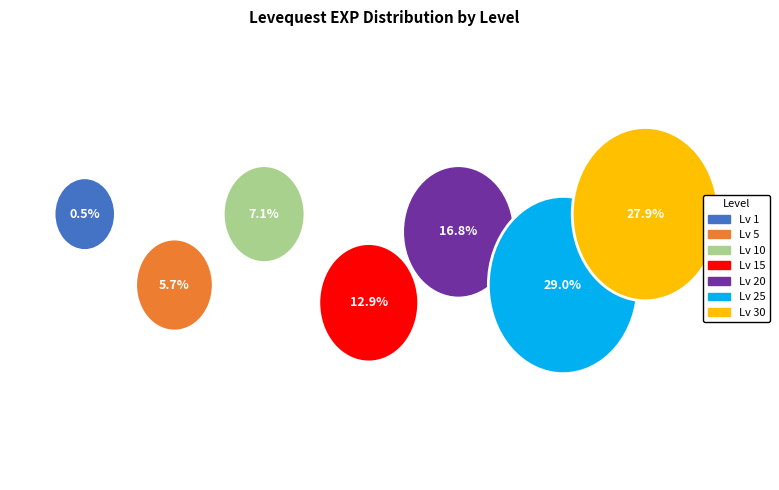

Does any single category account for the majority?

No